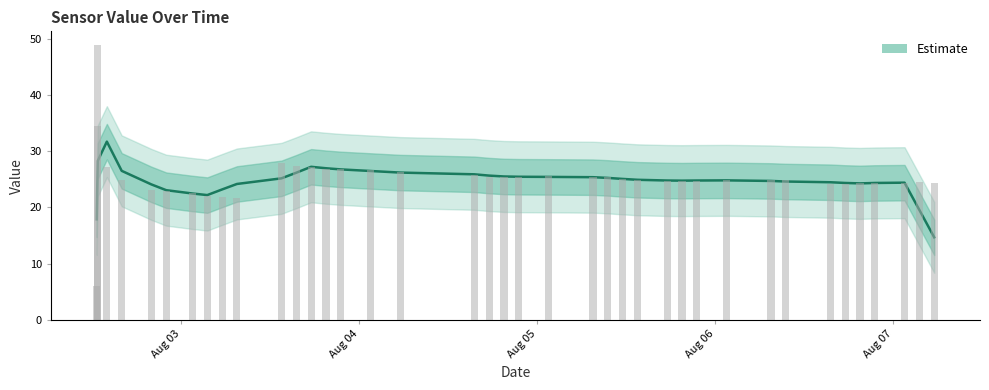

What is the greatest value displayed?

48.9